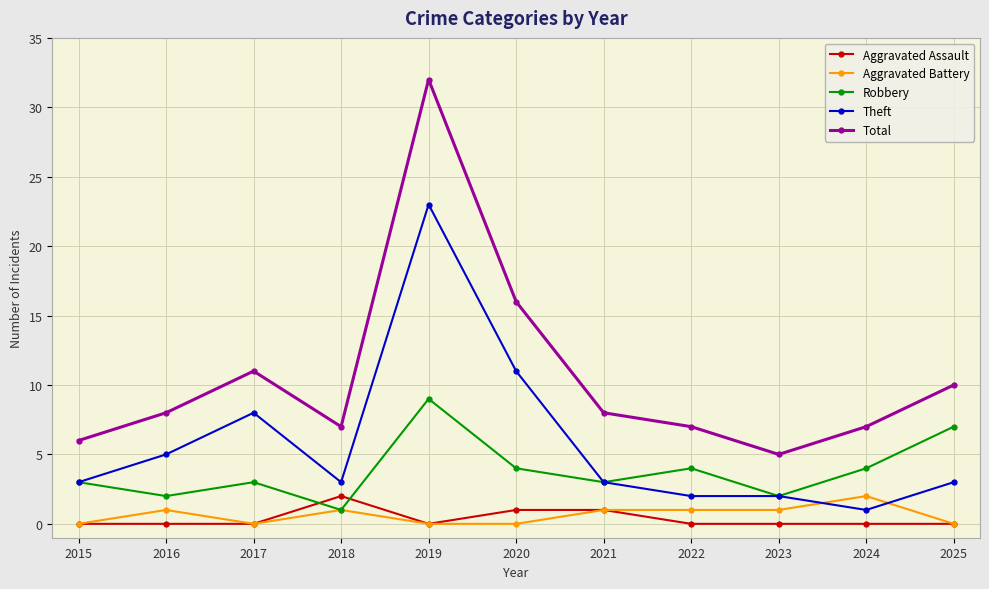

True or false: Aggravated Assault has a value of 0 at 2024.

True